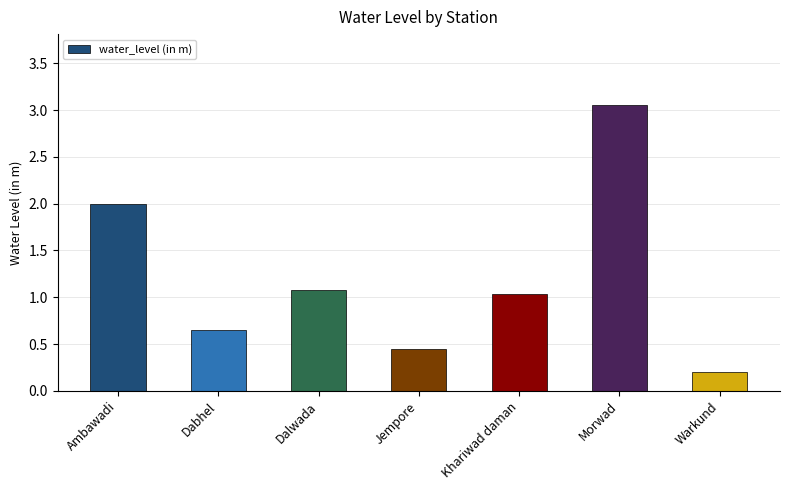

List the labels in order of value, largest first.

Morwad, Ambawadi, Dalwada, Khariwad daman, Dabhel, Jempore, Warkund